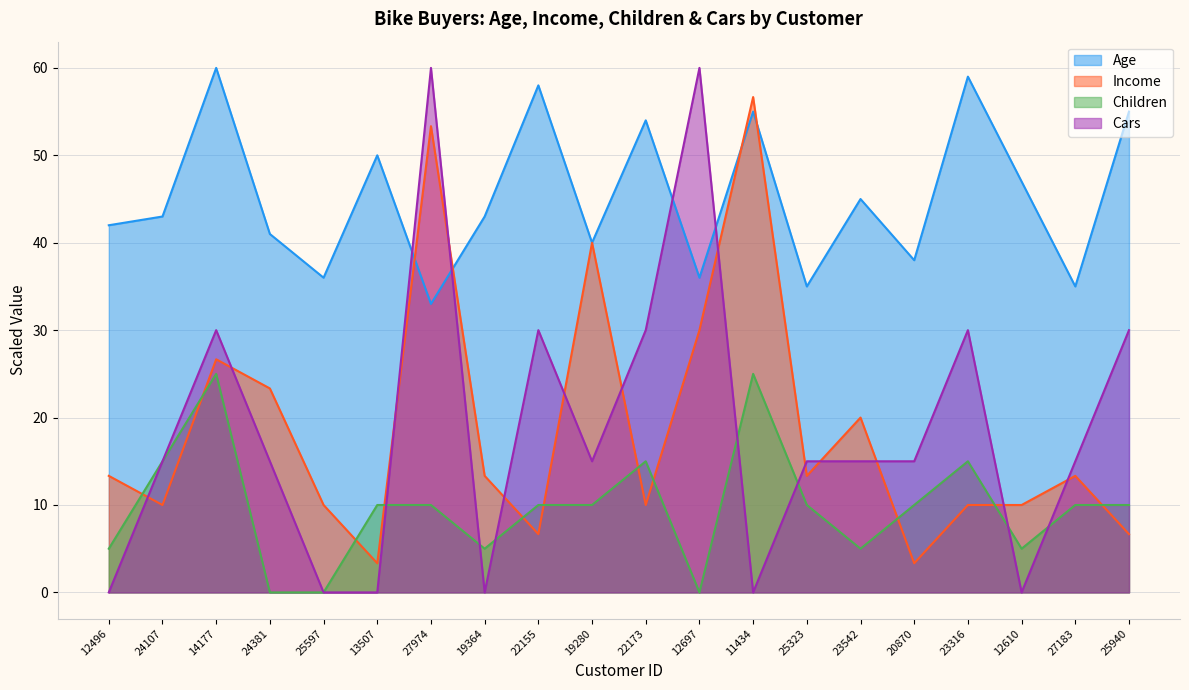

What is the label of the 10th point from the right?

22173